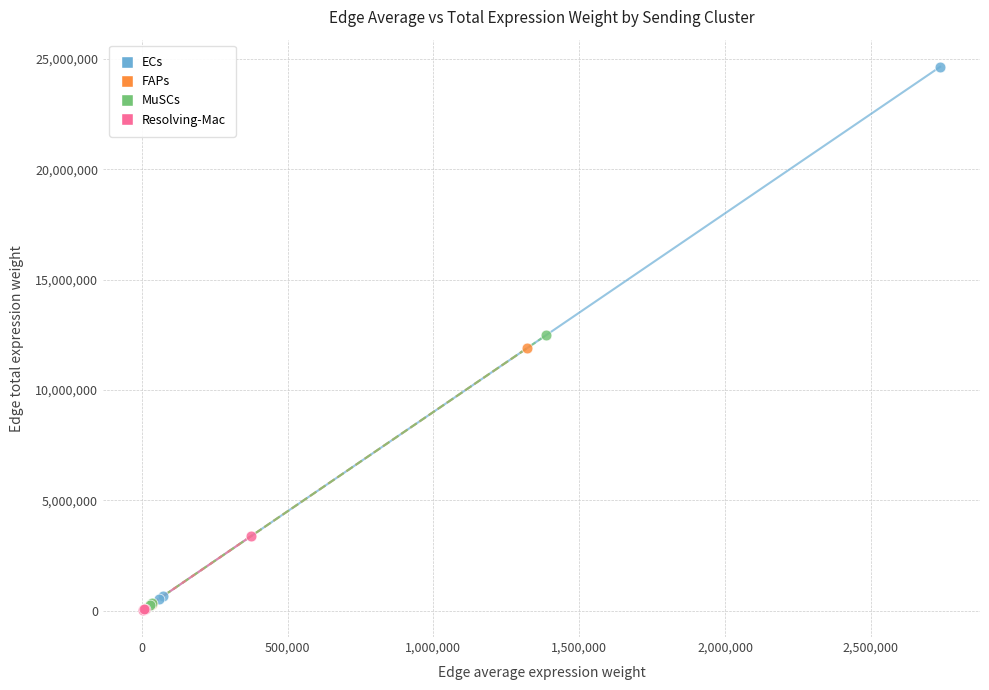

Which series contains the highest Y value?

ECs